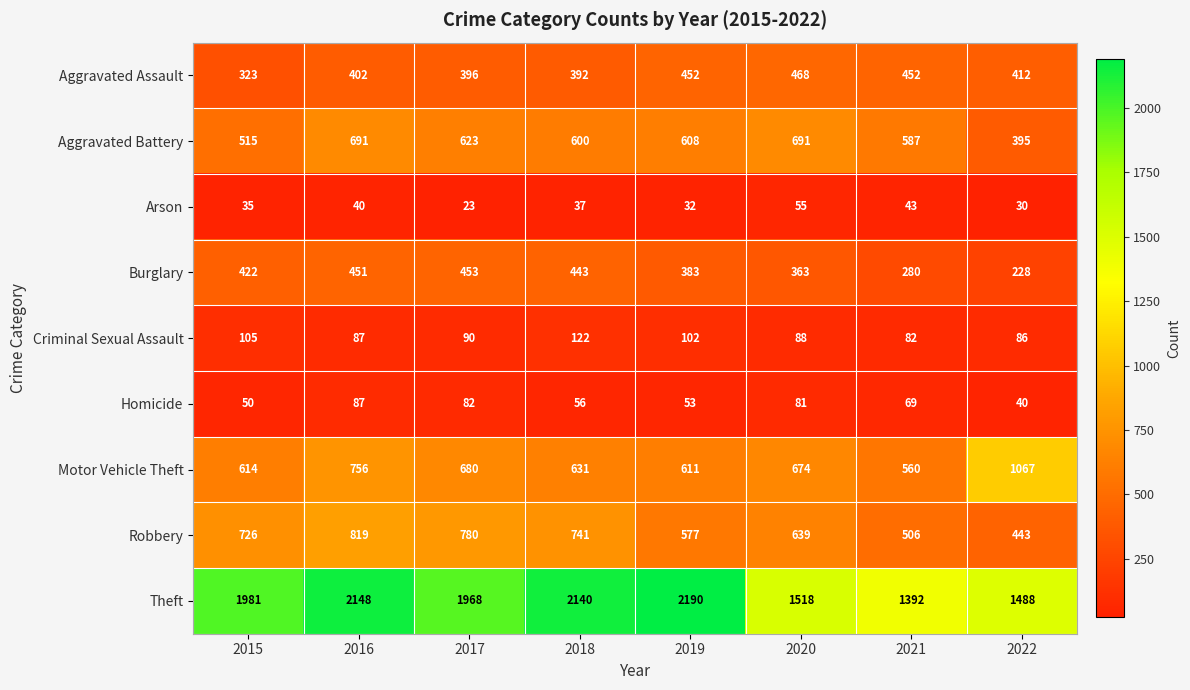

How many series are shown in this chart?

9